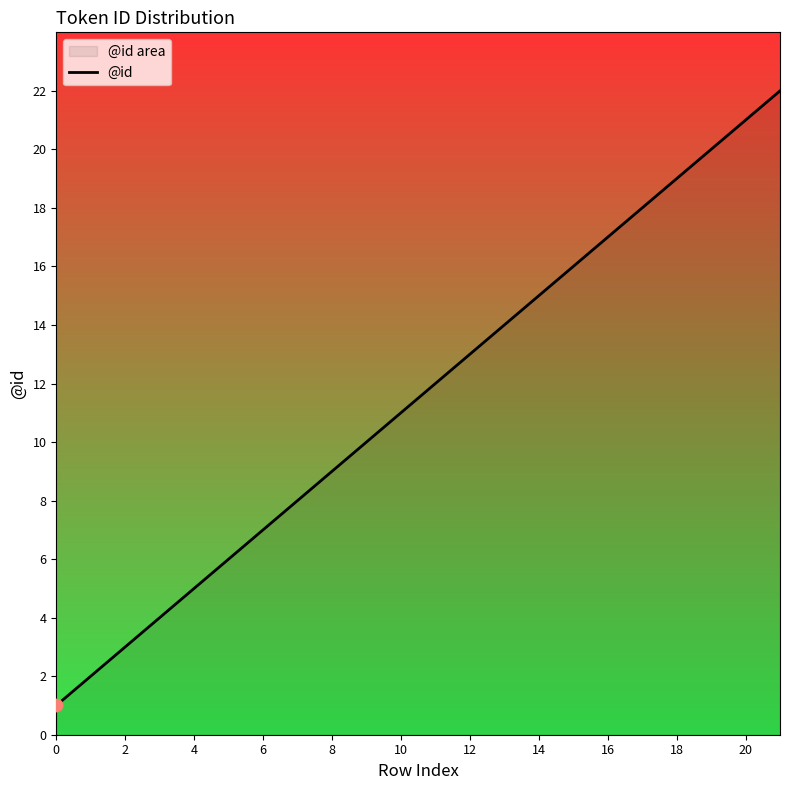

Approximately how many times larger is the value at 21 compared to 11?

1.8